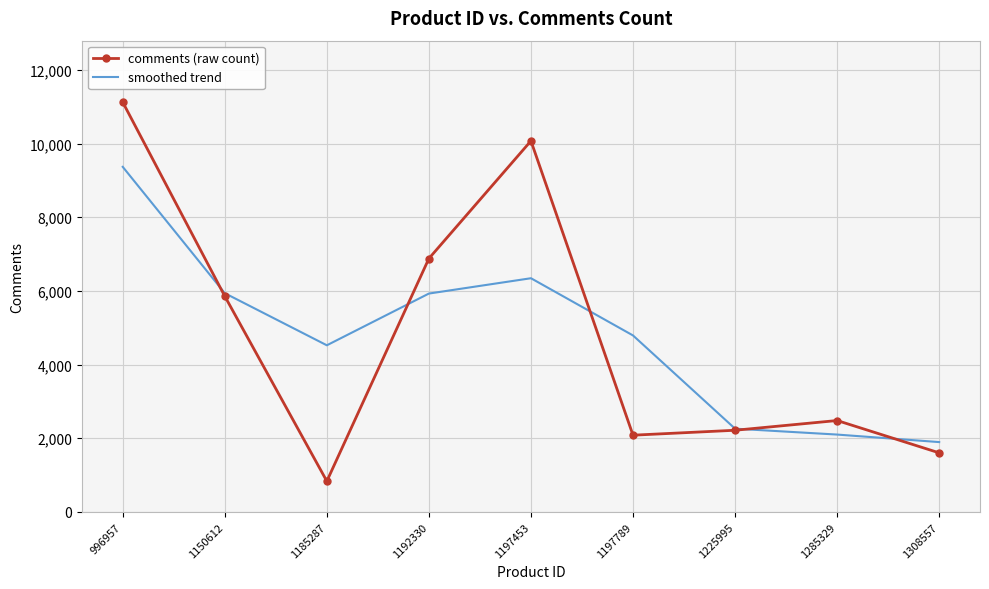

At which label does smoothed trend first exceed 4791?

996957